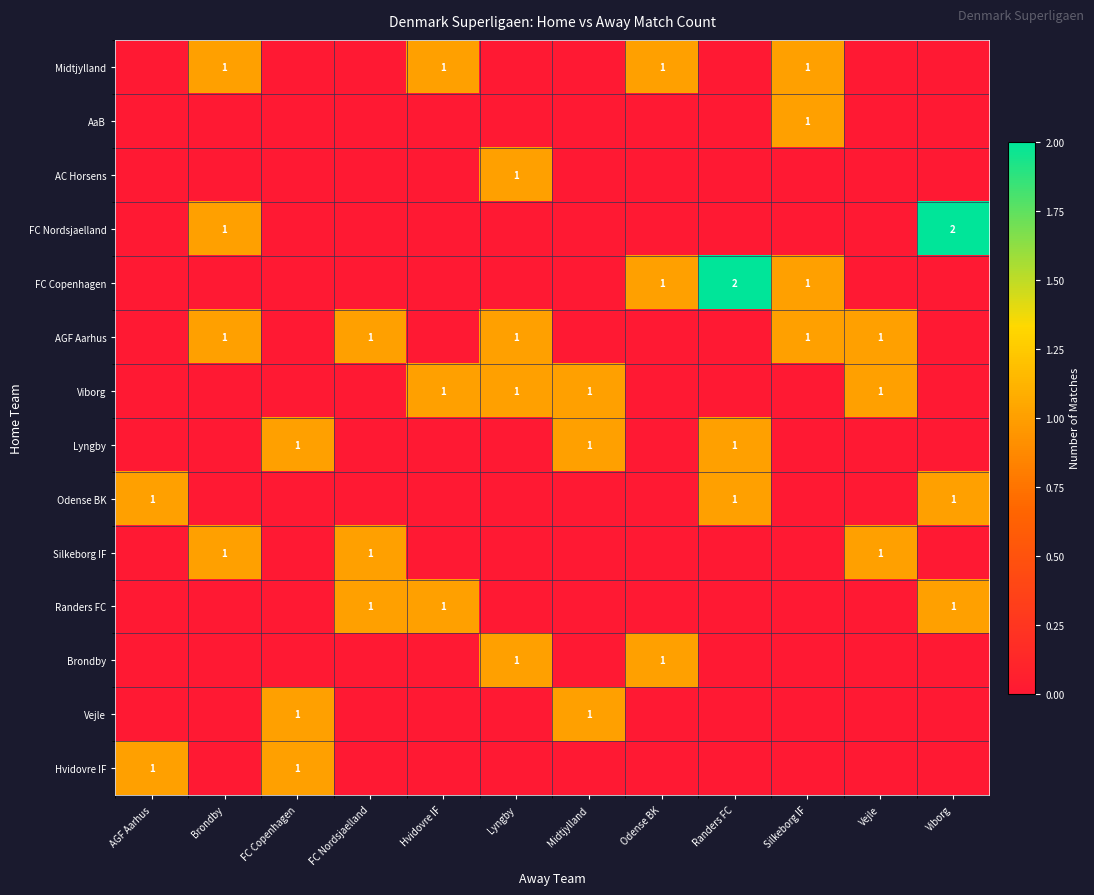

How many series are shown in this chart?

14